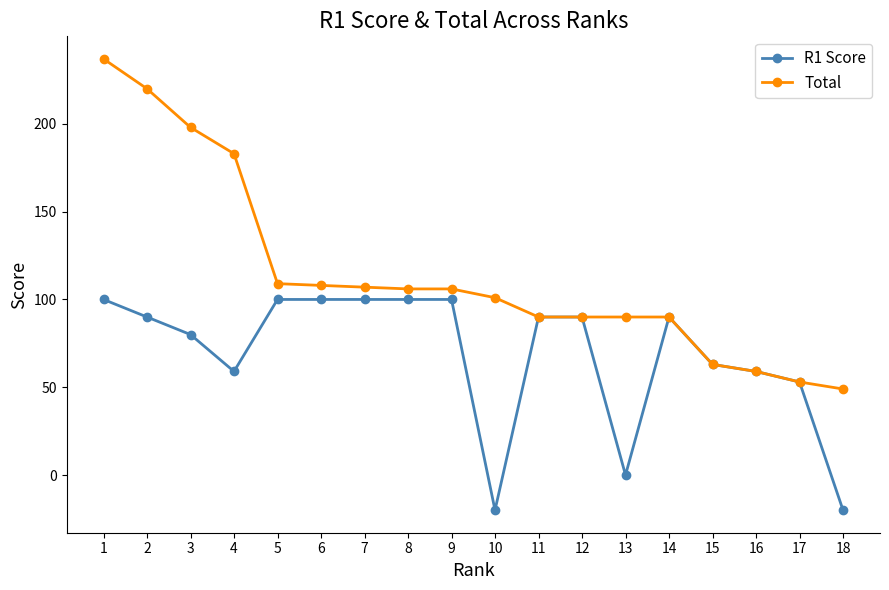

At which label is R1 Score closest to 40?

17